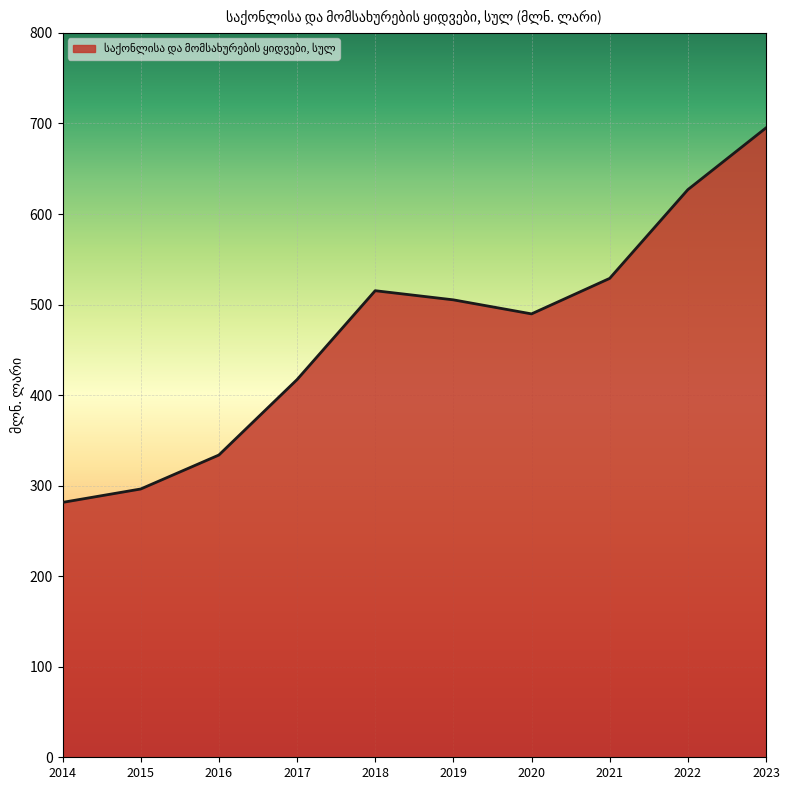

What is the maximum value shown in the chart?

695.1